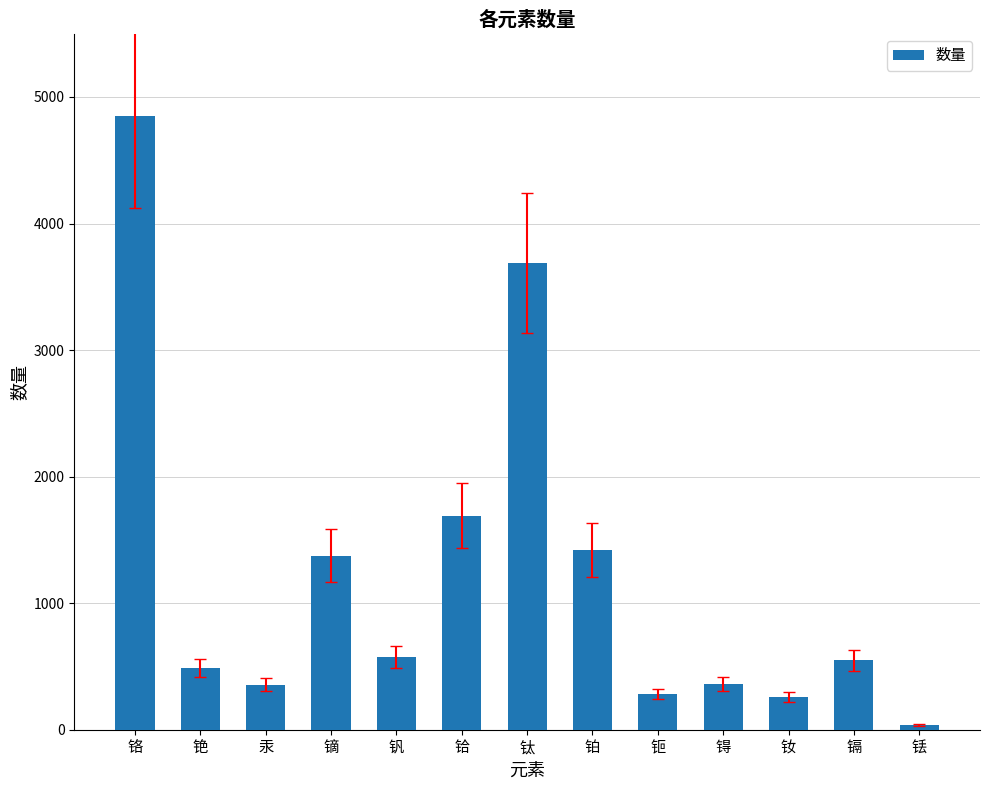

True or false: the data shows 952.8 at 铪.

False